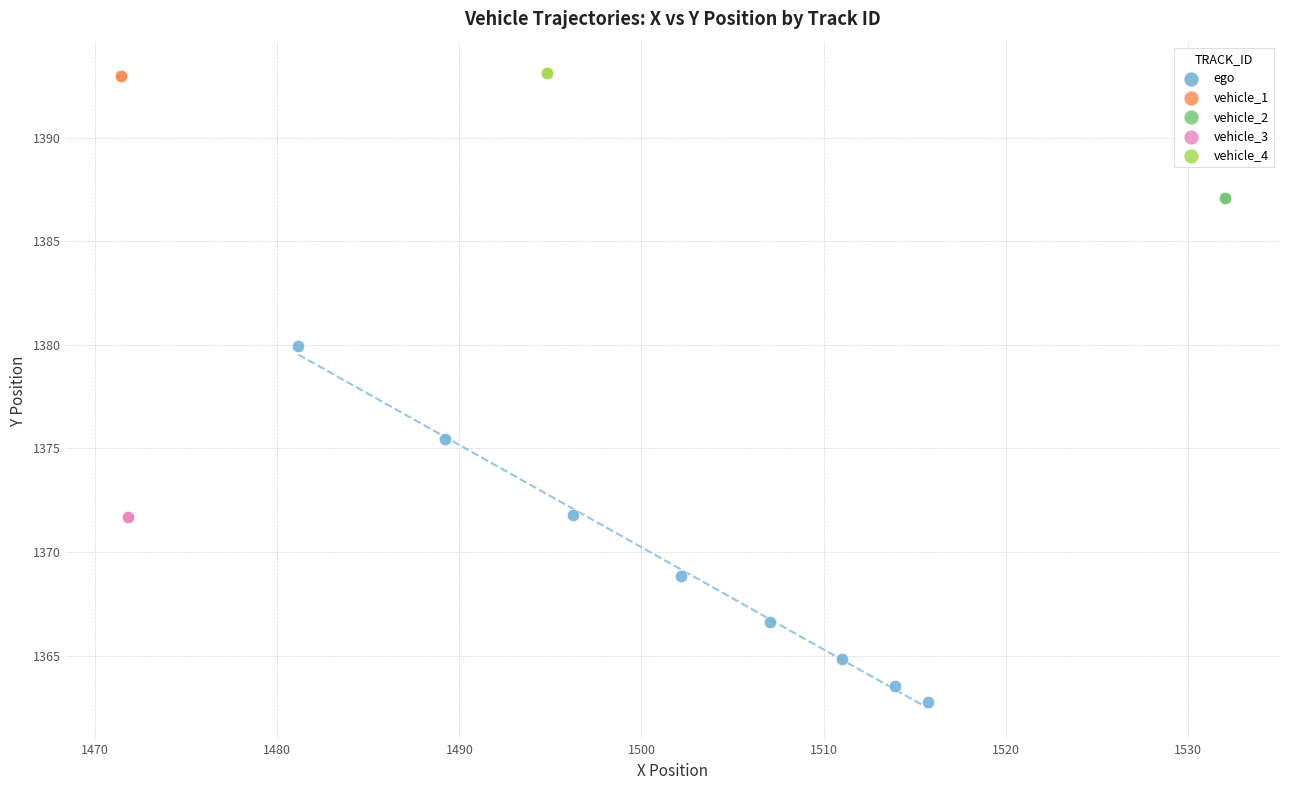

Which series contains the lowest Y value?

ego